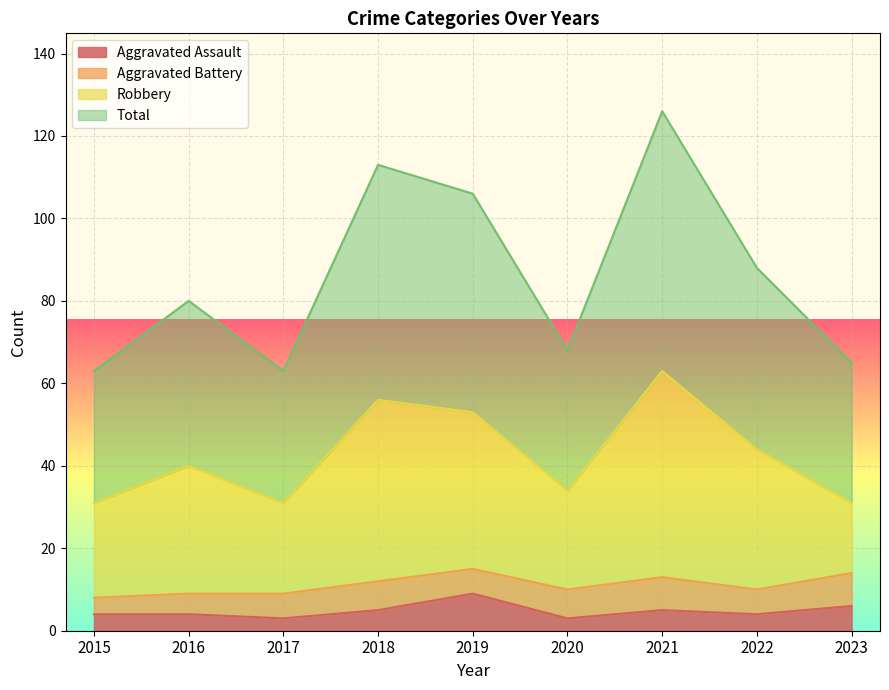

Is it true that Aggravated Assault equals 4 at 2016?

True